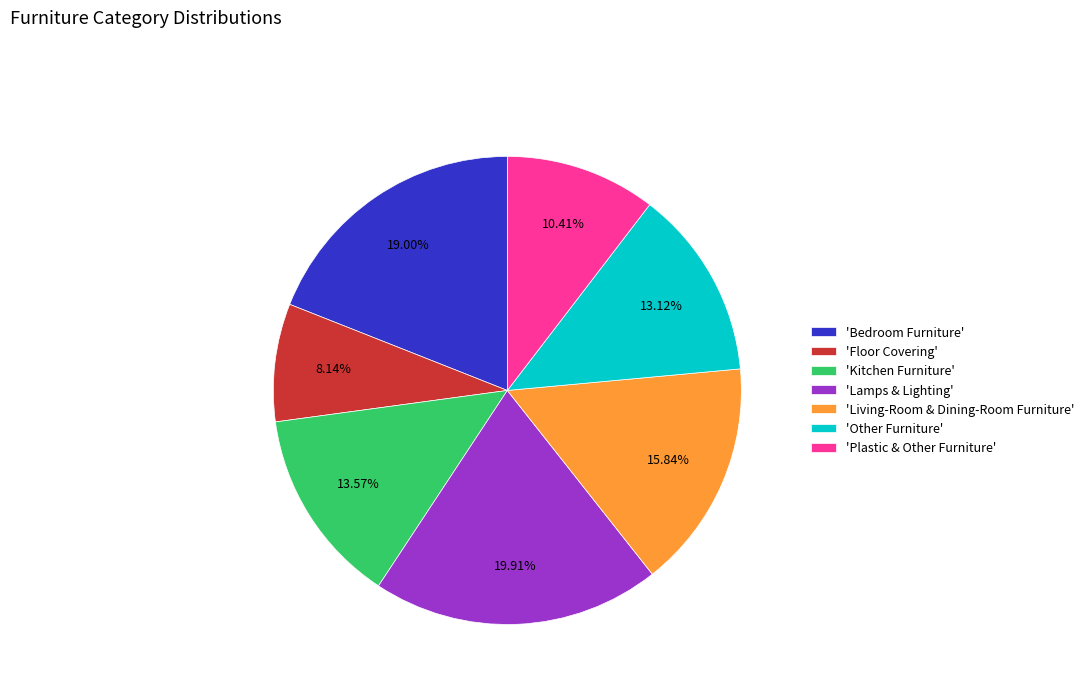

Is there a majority slice in this chart?

No